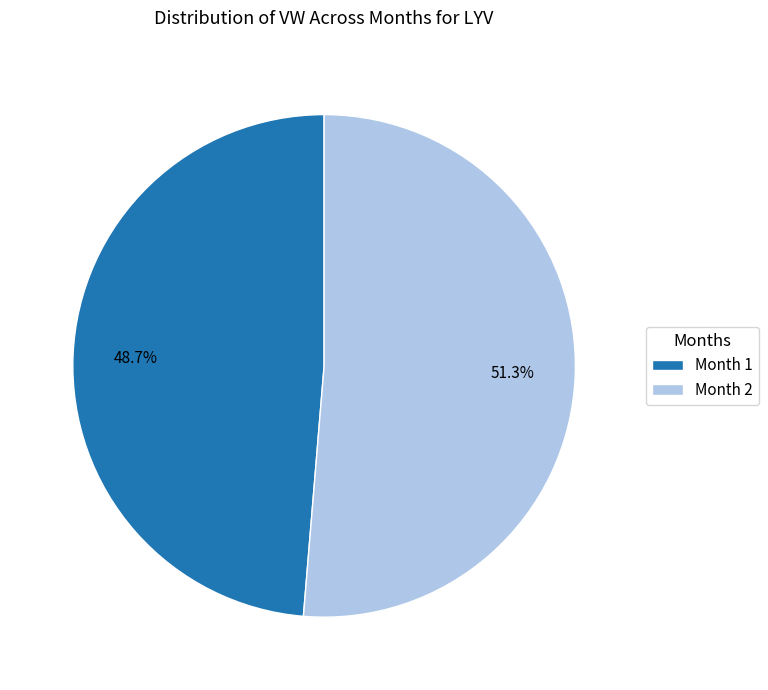

Count the number of slices in the pie.

2